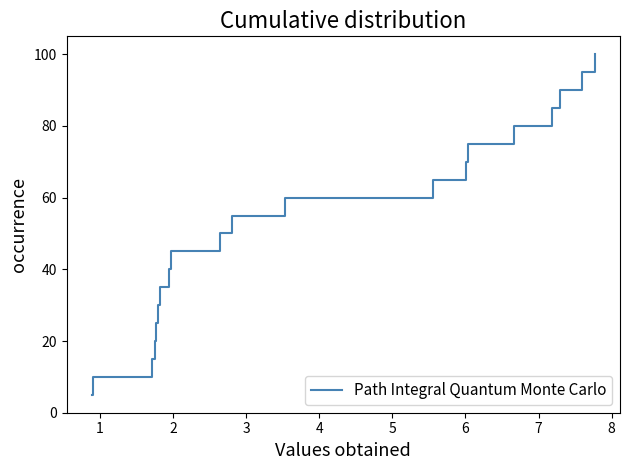

What is the difference between the second highest and second lowest values?

85.0